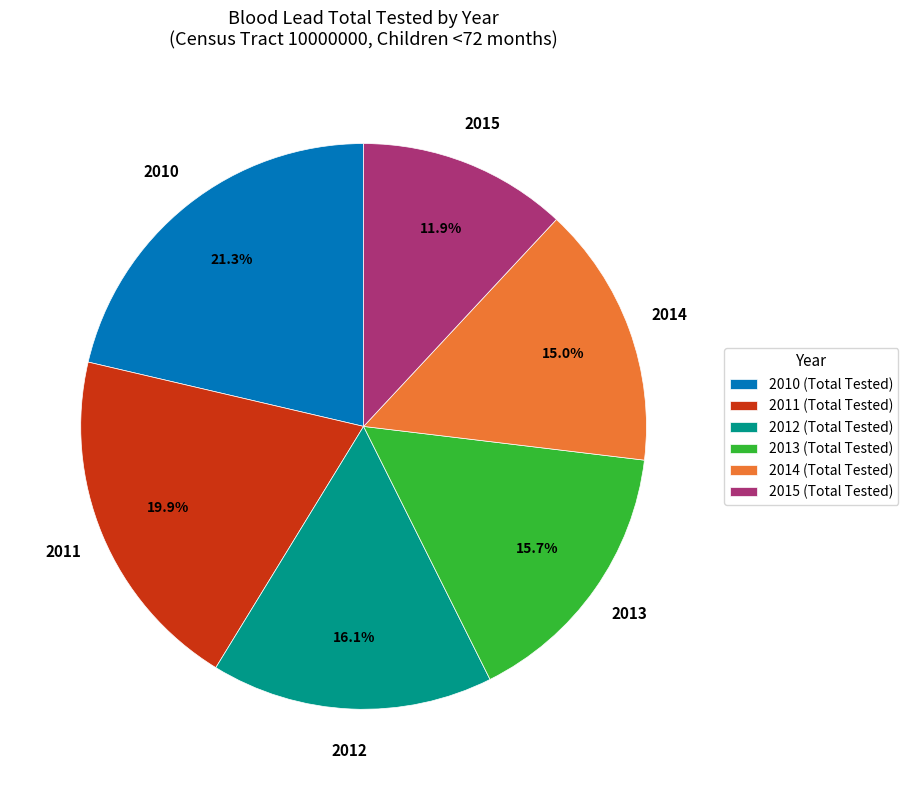

Is there any slice that represents more than half of the pie?

No